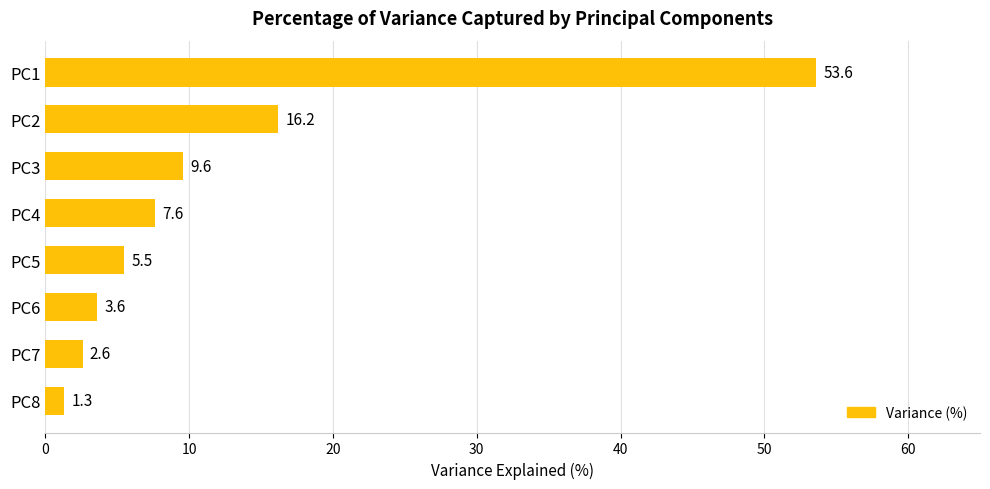

The value at PC4 is 2.1. True or false?

False